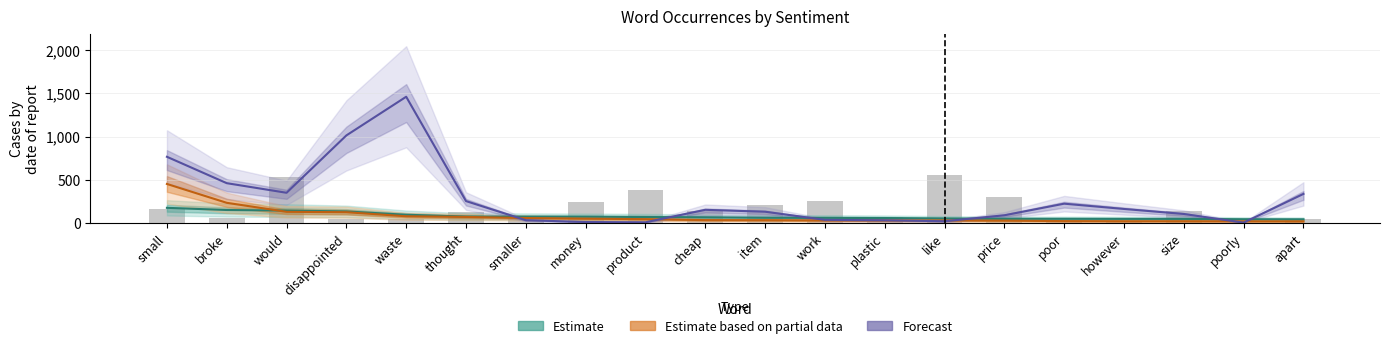

What is the value of the Forecast (line) bar at the 4th from the left?

1014.0